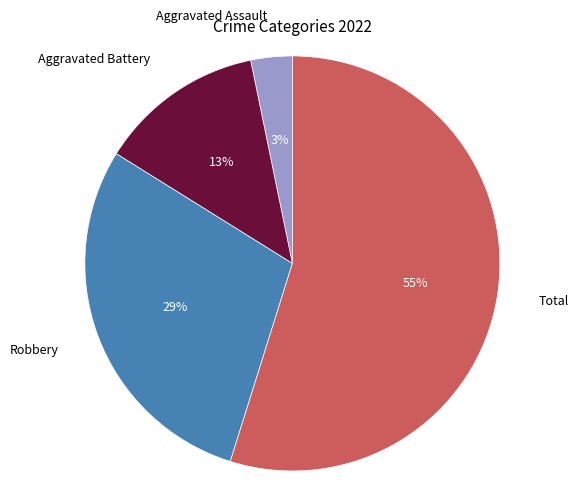

How many slices are in this pie chart?

4